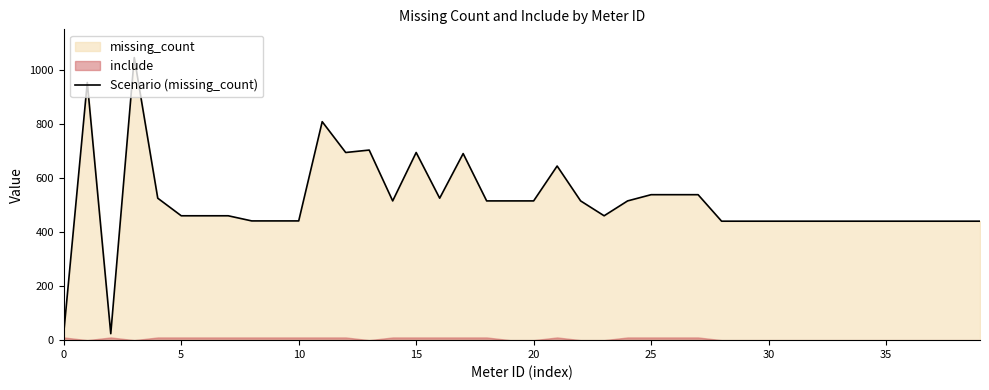

What is the minimum value for Scenario (missing_count)?

24